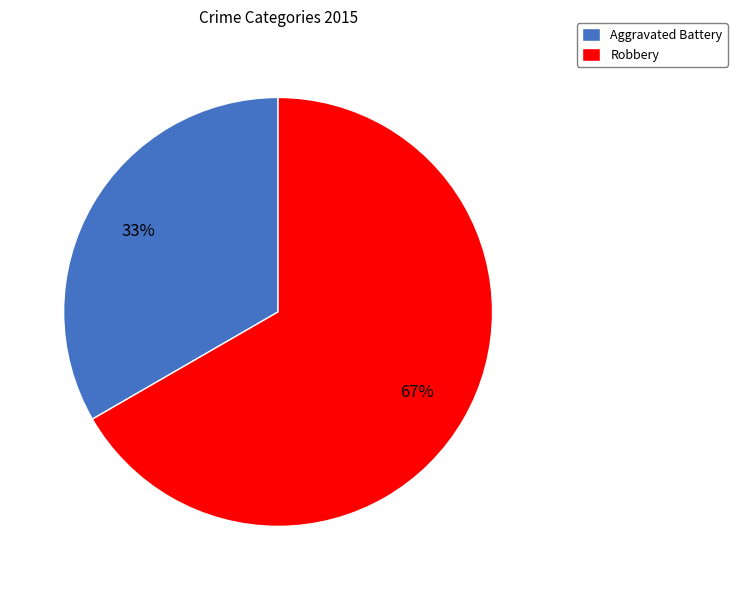

To the nearest percent, what is the average slice percentage?

50%